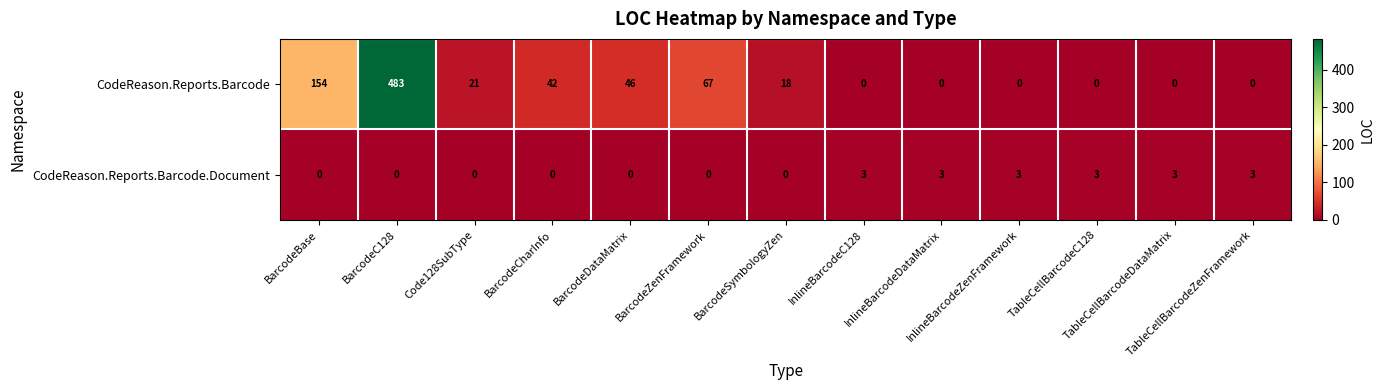

Rank the series by their maximum value, from highest to lowest.

CodeReason.Reports.Barcode, CodeReason.Reports.Barcode.Document